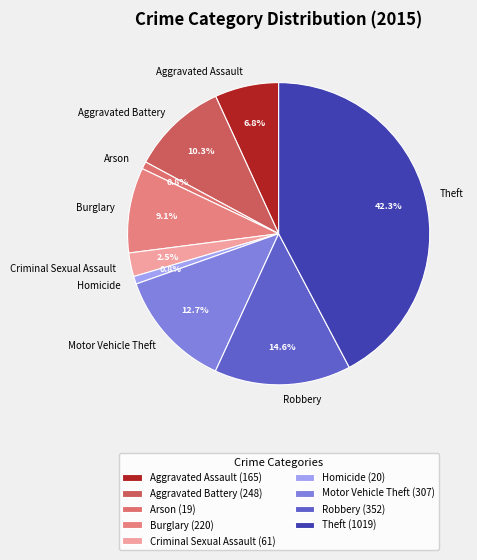

What percentage is NOT represented by Robbery?

85.4%